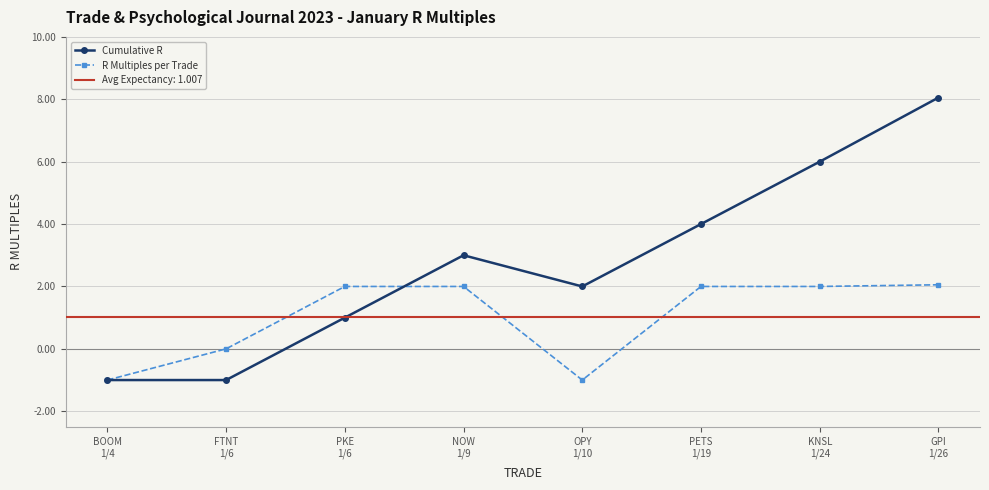

True or false: Cumulative R has a value of 2.0 at OPY
1/10.

True